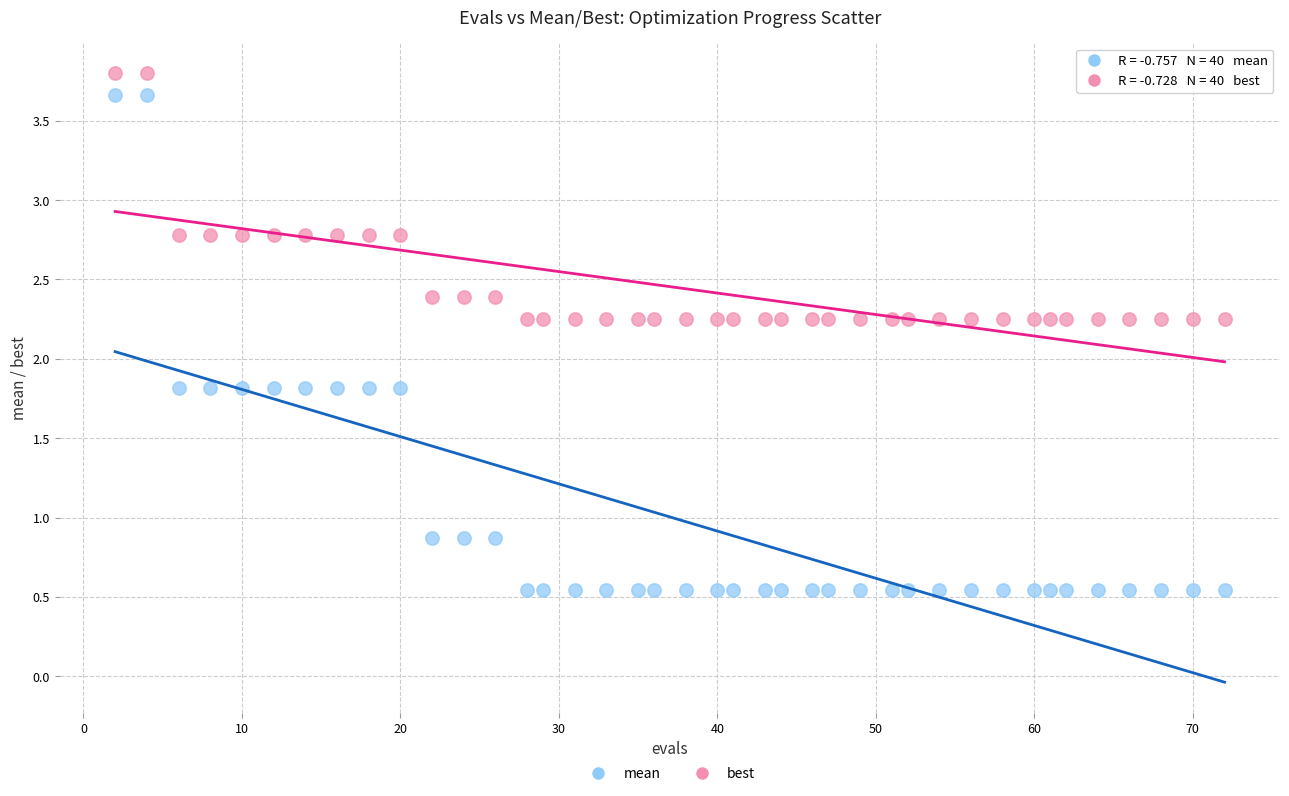

Across all data points, what is the range of Y values (max minus min)?

3.3